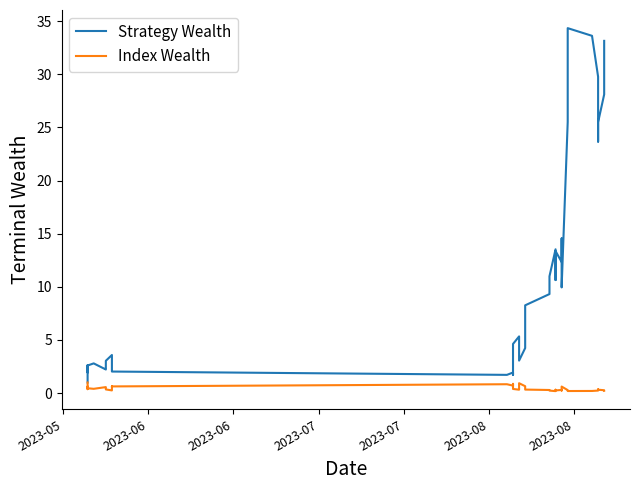

Reading right to left, list all the values displayed in this chart.

Strategy Wealth: 33.1	28.1	25.5	23.7	29.8	33.6	34.3	25.5	9.9	14.5	12.3	13.4	10.6	13.5	11.0	9.3	8.3	4.2	3.1	4.4	5.3	4.6	1.7	1.7	1.9	1.7	2.0	2.1	2.6	3.6	3.0	2.3	2.2	2.8	2.6	1.9	2.2	2.6	1.2	1.0
Index Wealth: 0.2	0.3	0.3	0.4	0.2	0.2	0.2	0.3	0.6	0.2	0.3	0.3	0.3	0.2	0.2	0.3	0.3	0.7	0.9	0.5	0.3	0.4	0.9	0.9	0.7	0.8	0.6	0.7	0.5	0.3	0.4	0.5	0.6	0.4	0.5	0.6	0.5	0.4	0.8	1.0